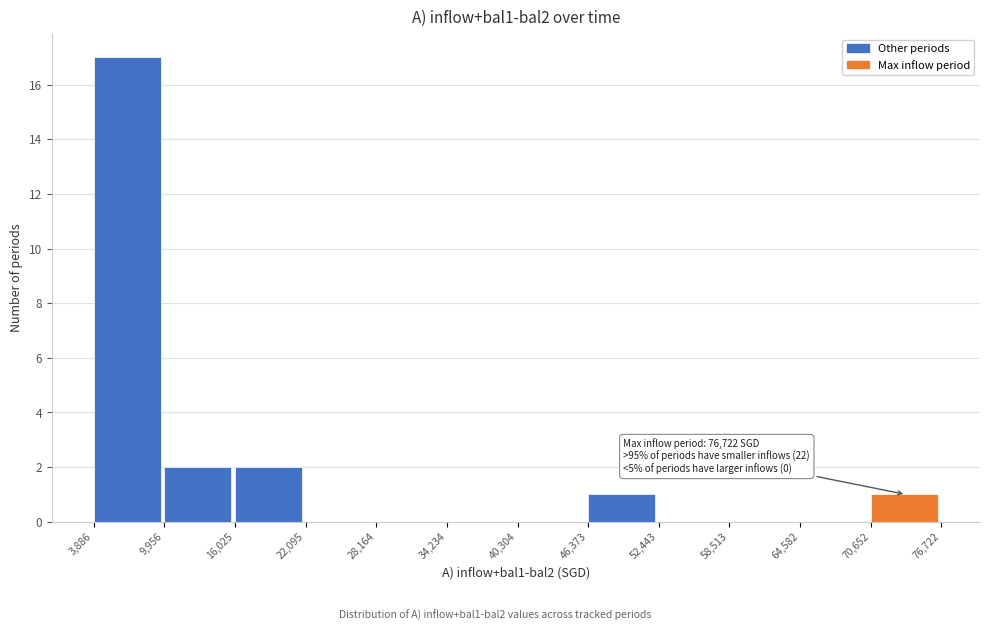

Which range on the x-axis has the tallest bar?

3,886 to 9,956